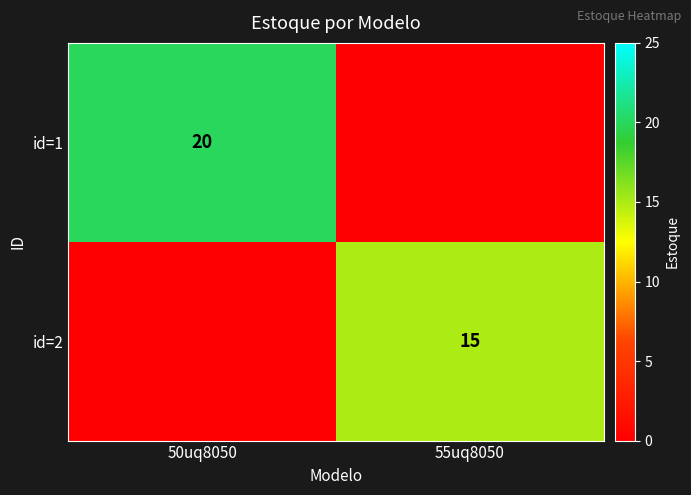

True or false: id=1 has a value of 12 at 50uq8050.

False